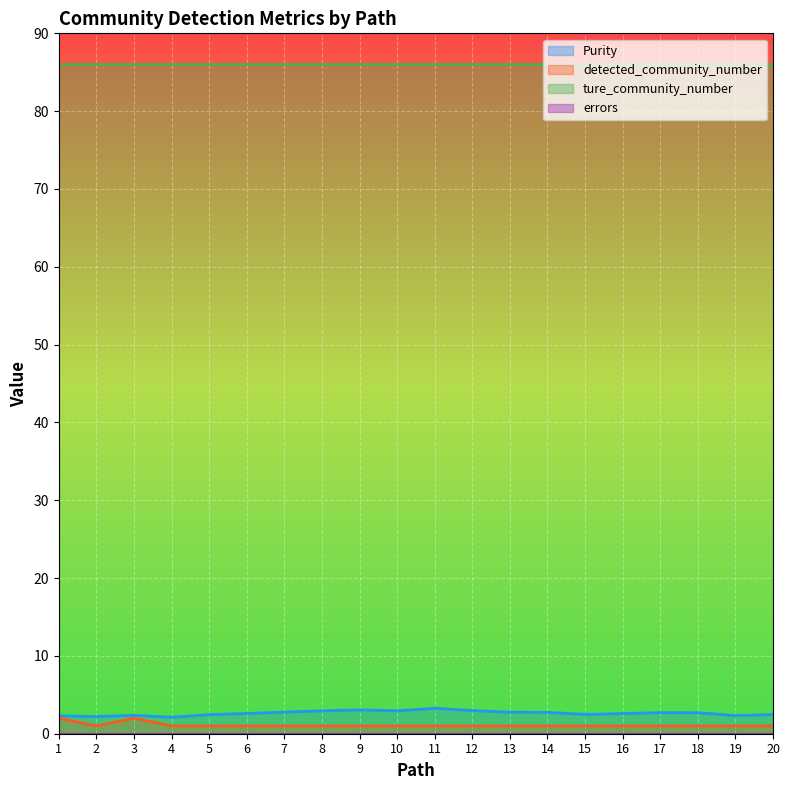

Count the detected_community_number values in the range 1 to 2.

20